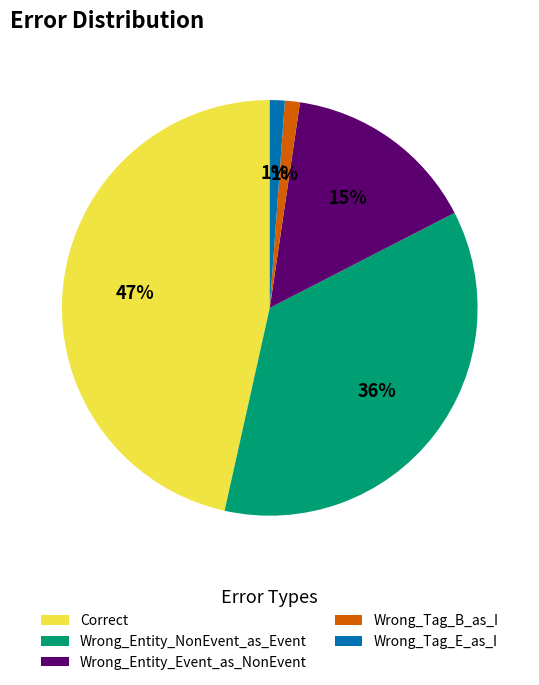

Which slice is the largest?

Correct